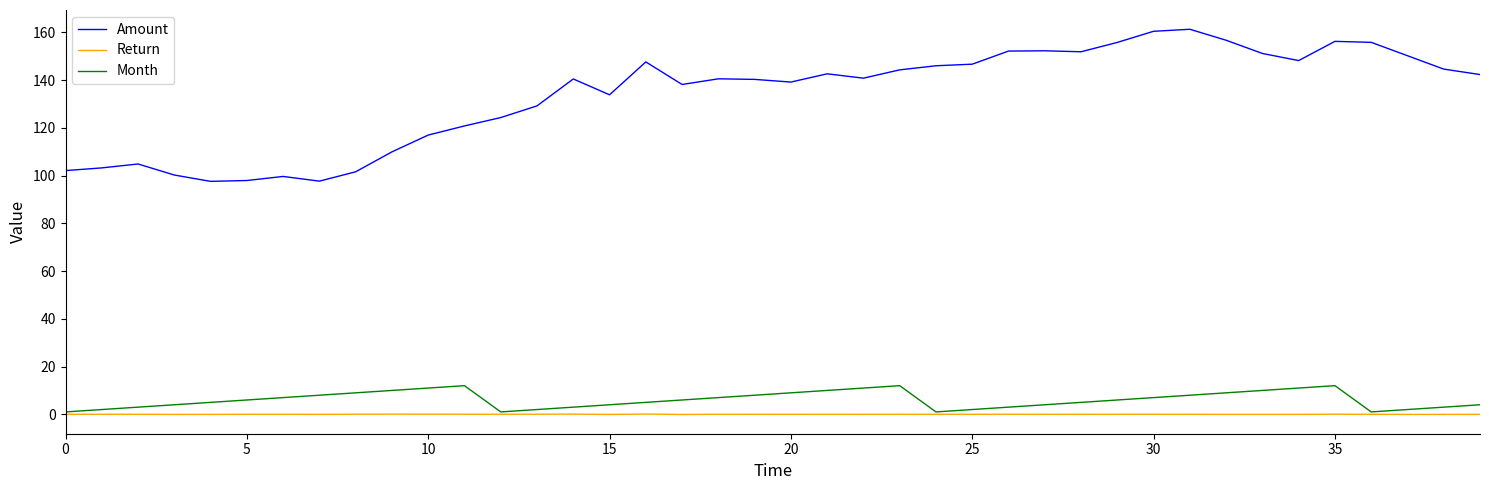

Which series has the widest spread of values?

Amount